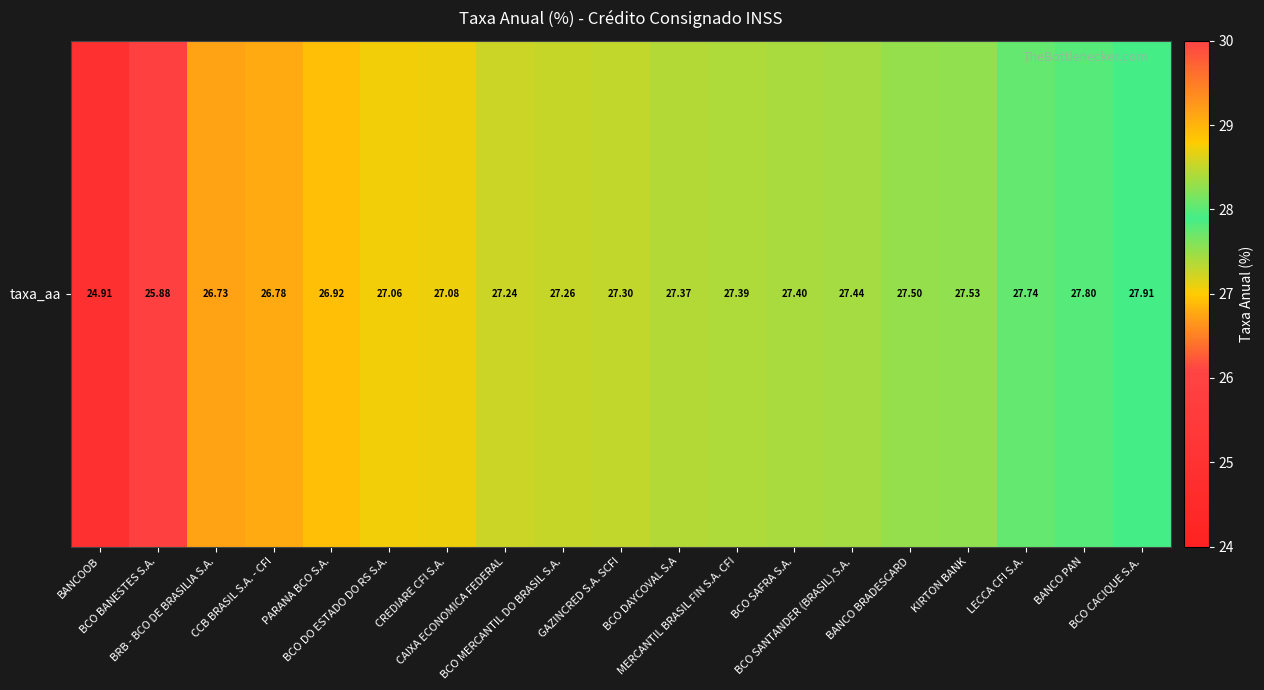

Which label corresponds to the largest value in the chart?

BCO CACIQUE S.A.